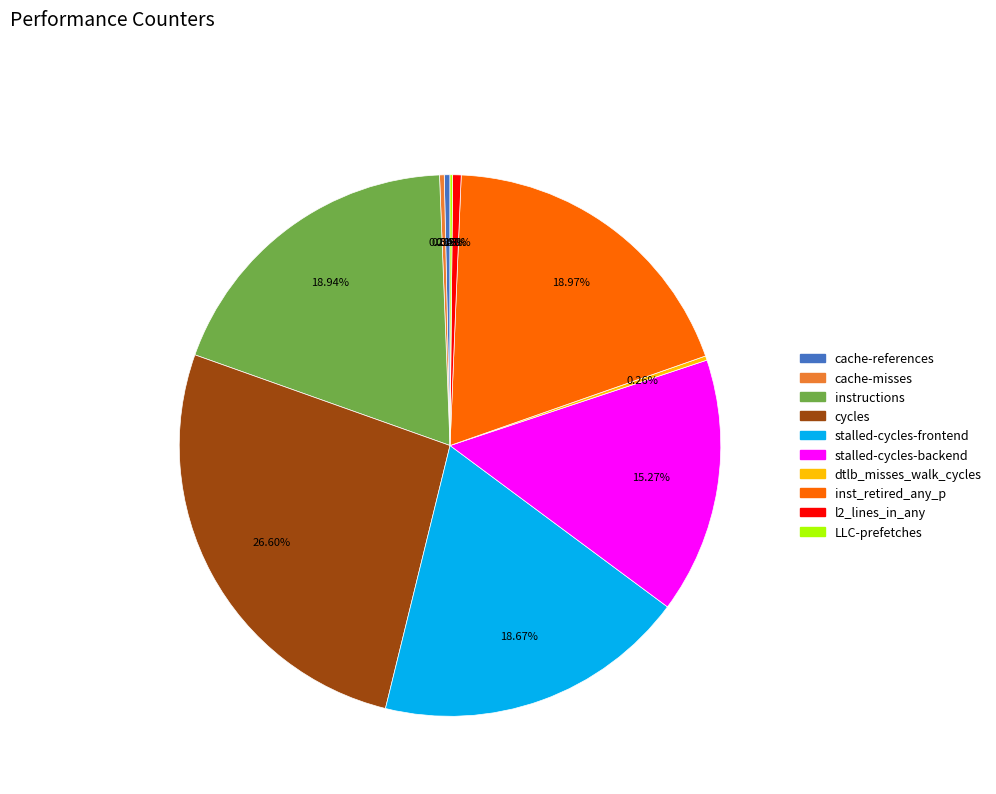

Which slice is the largest?

cycles